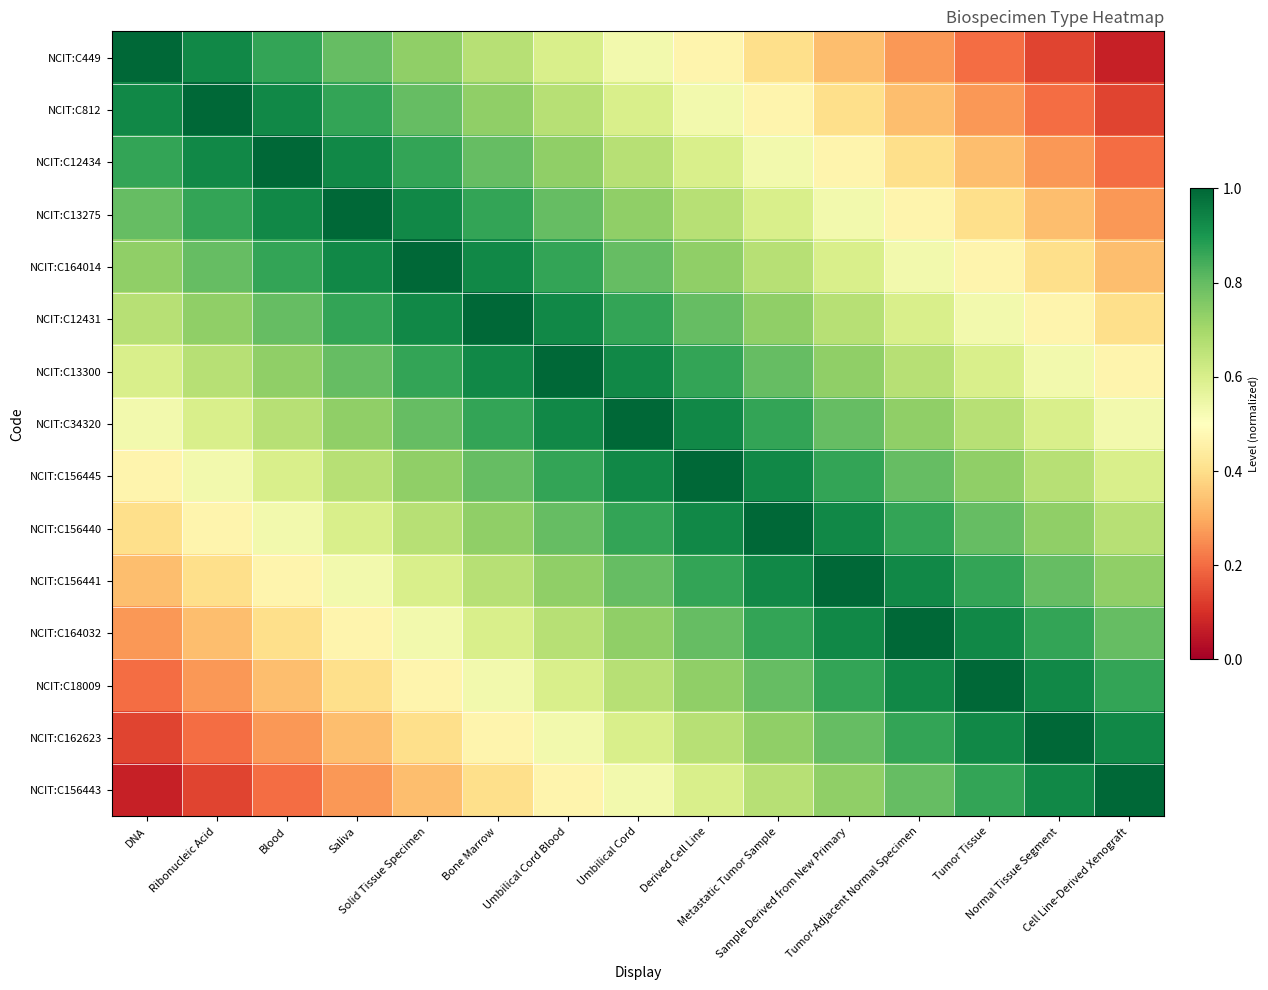

At Metastatic Tumor Sample, list the series in order from smallest to largest.

NCIT:C449, NCIT:C812, NCIT:C12434, NCIT:C13275, NCIT:C164014, NCIT:C156443, NCIT:C12431, NCIT:C162623, NCIT:C13300, NCIT:C18009, NCIT:C34320, NCIT:C164032, NCIT:C156445, NCIT:C156441, NCIT:C156440